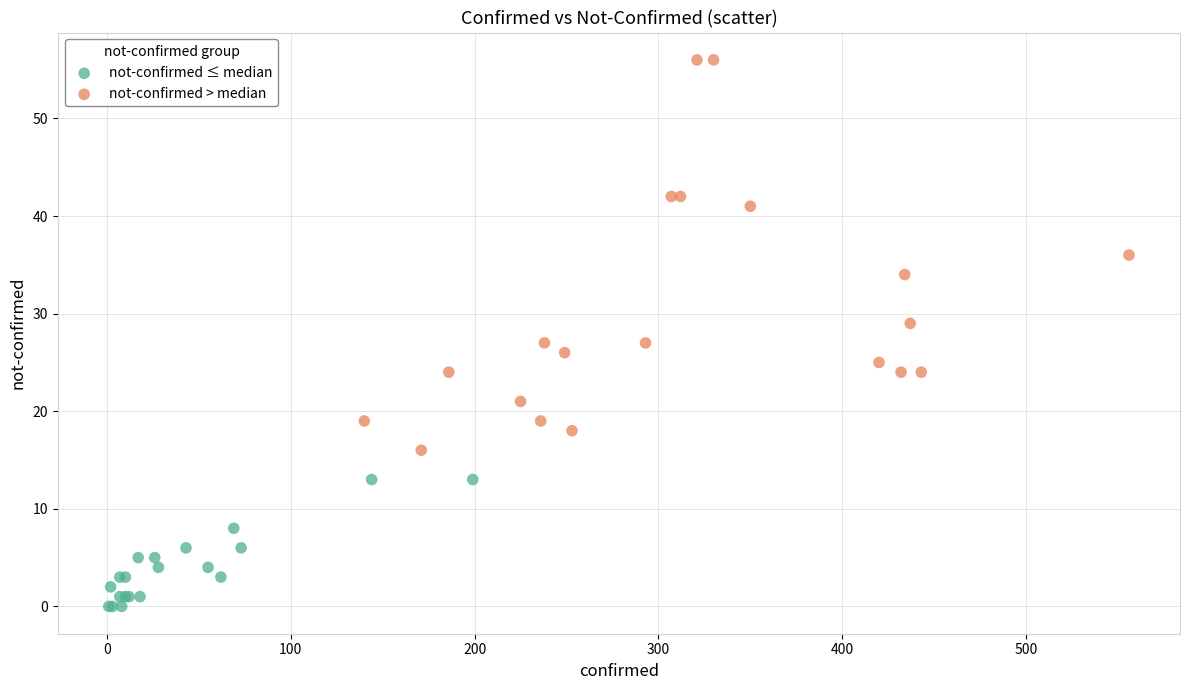

Which series contains the highest Y value?

not-confirmed > median